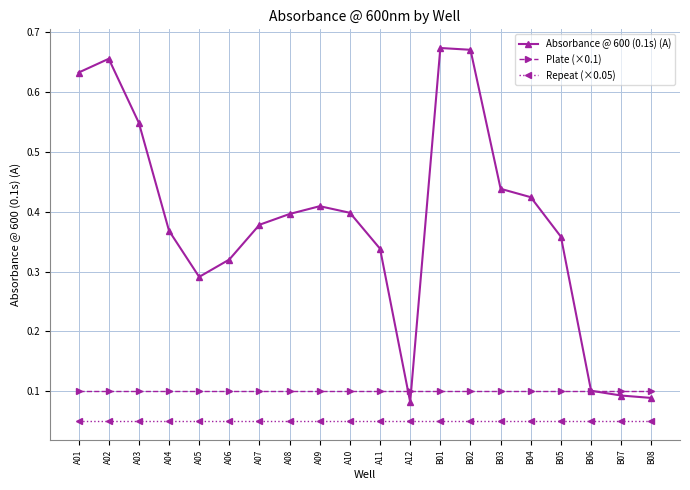

Does the chart have visible grid lines?

Yes